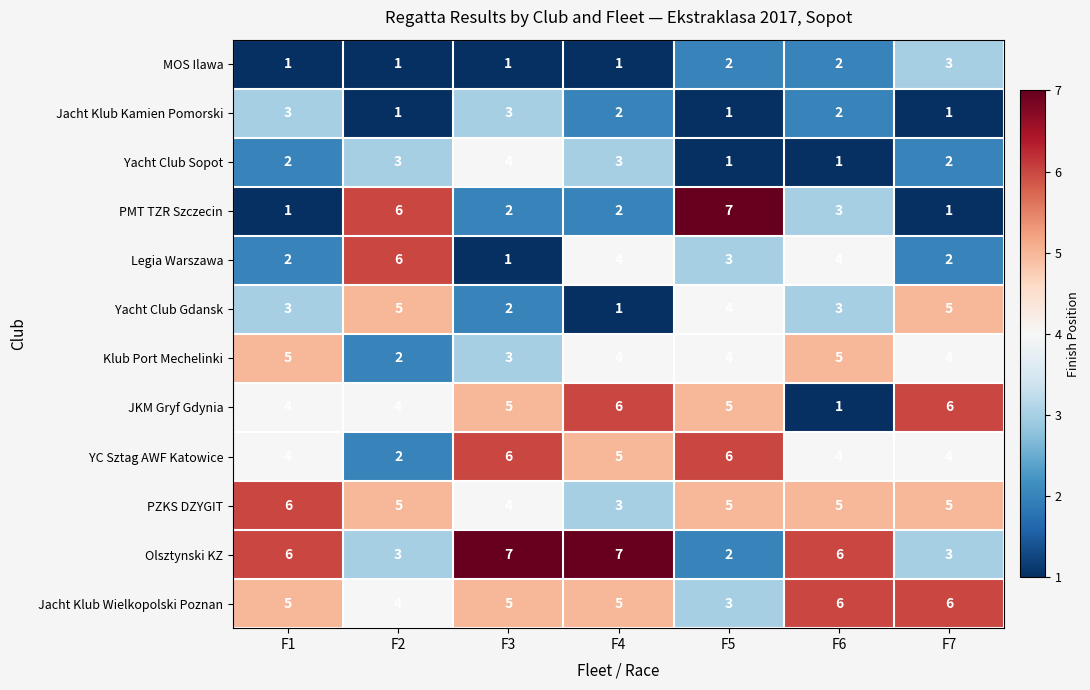

How many data points does each series have?

7